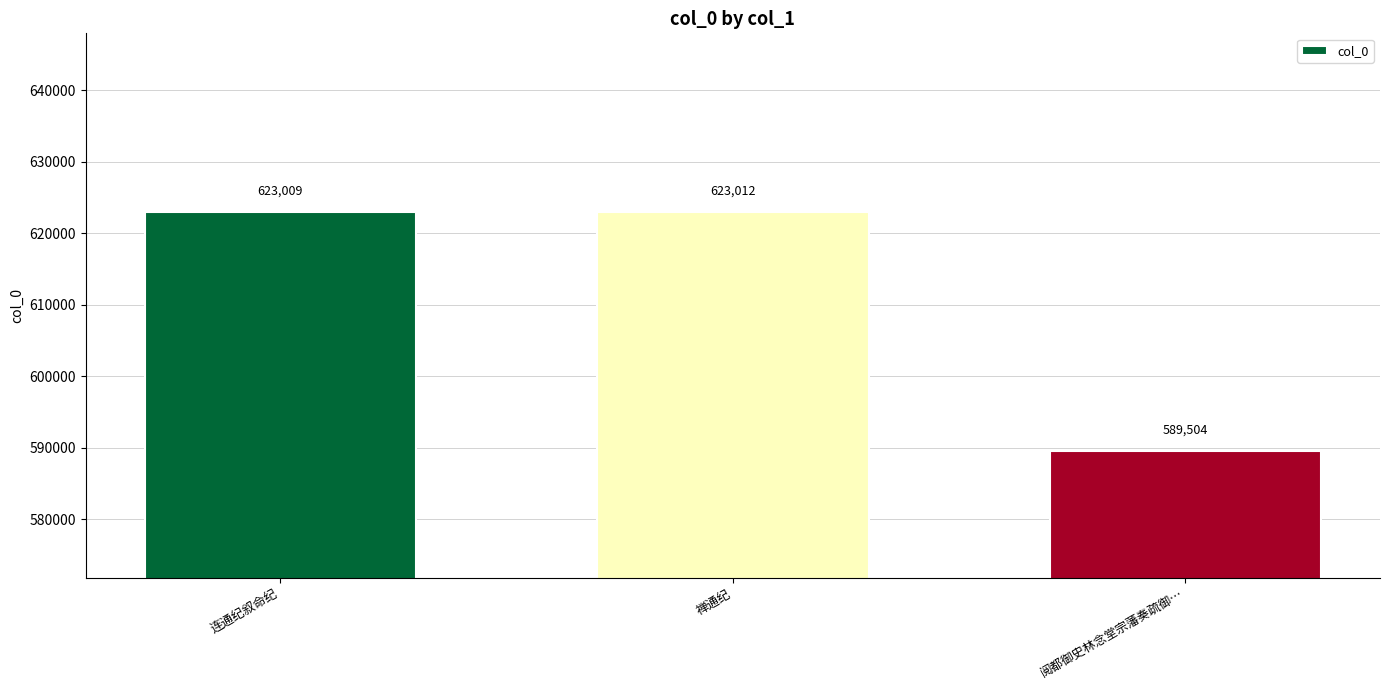

The chart shows a value of 252451 at 阅都御史林念堂宗藩奏疏御…. True or false?

False